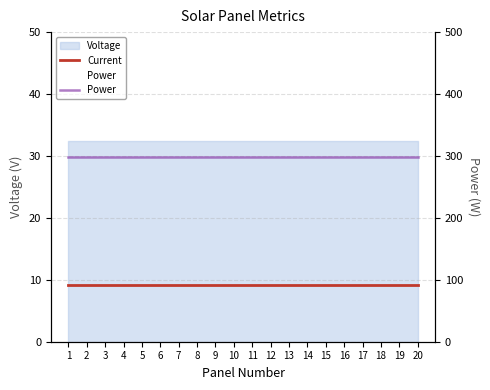

True or false: Power and Current intersect in this chart.

False